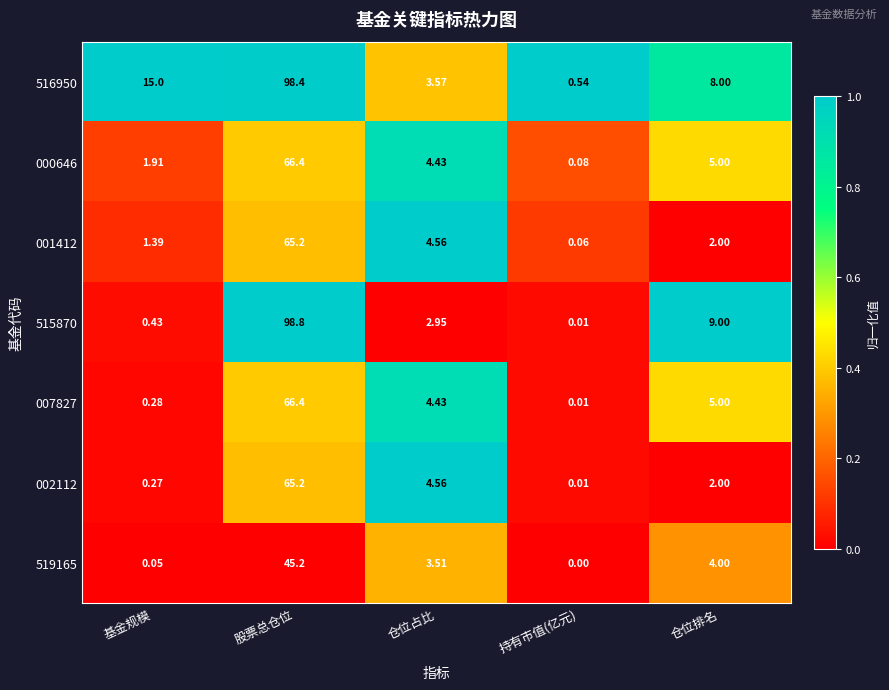

Which label corresponds to the largest value in the chart?

股票总仓位